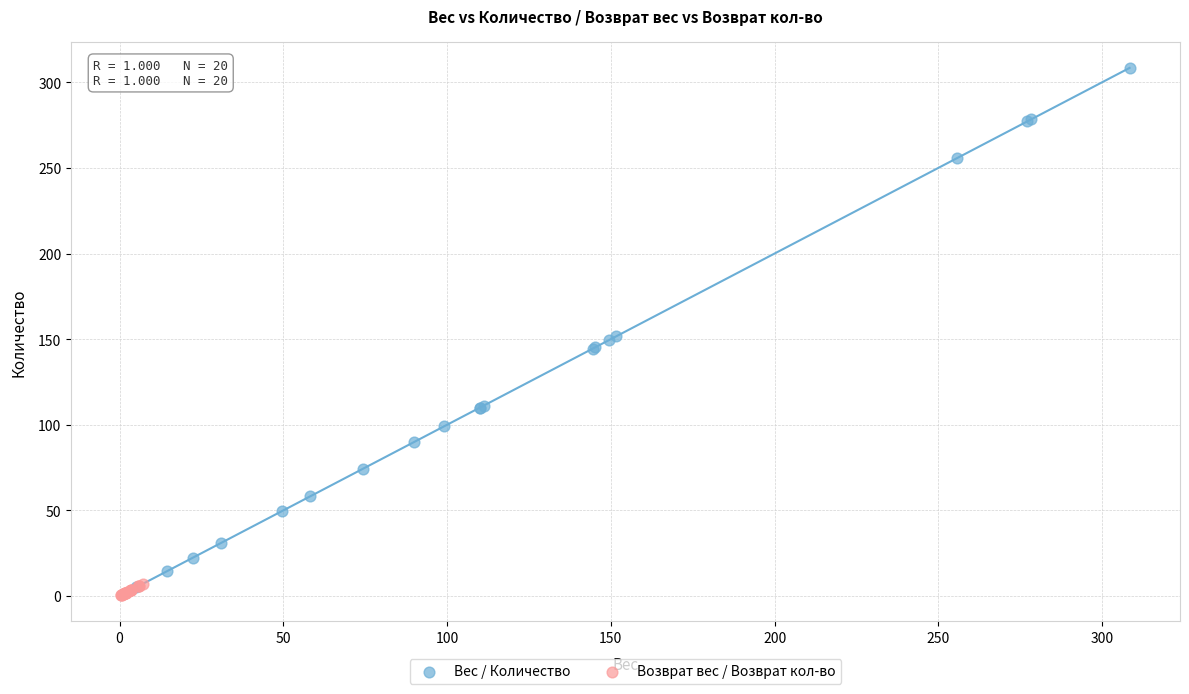

Which series reaches the maximum Y coordinate?

Вес / Количество